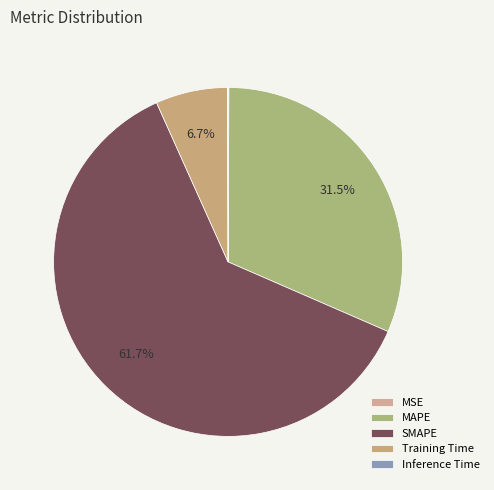

Is it true that SMAPE is 71% of the pie?

False